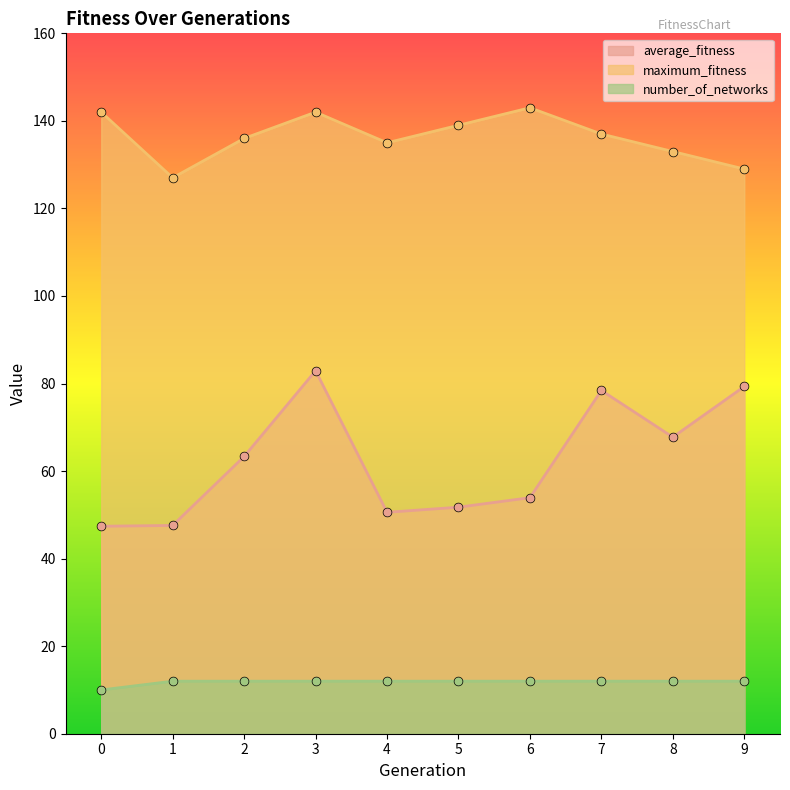

Which series contains the lowest Y value?

number_of_networks